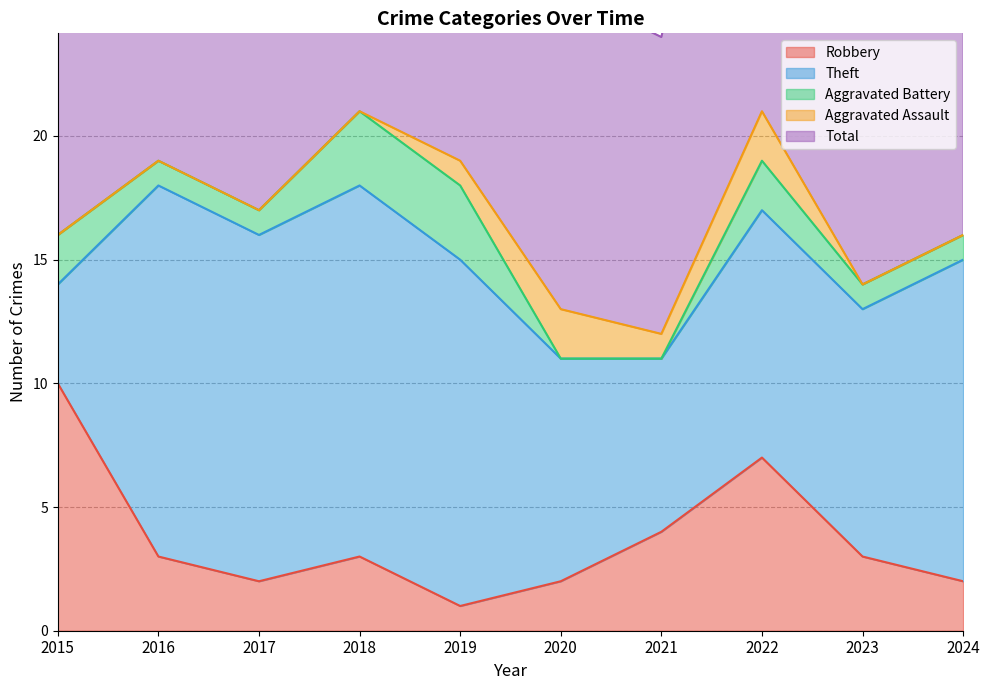

In Robbery, how many points are lower than both neighbors (excluding endpoints)?

2